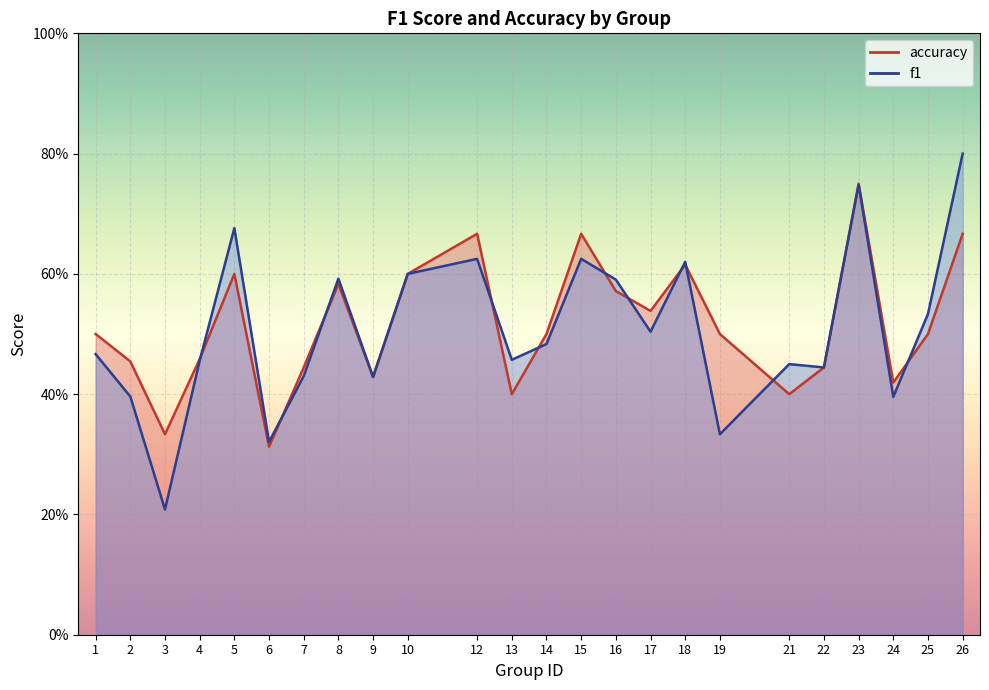

True or false: f1 has more than 0 points higher than both neighbors.

True